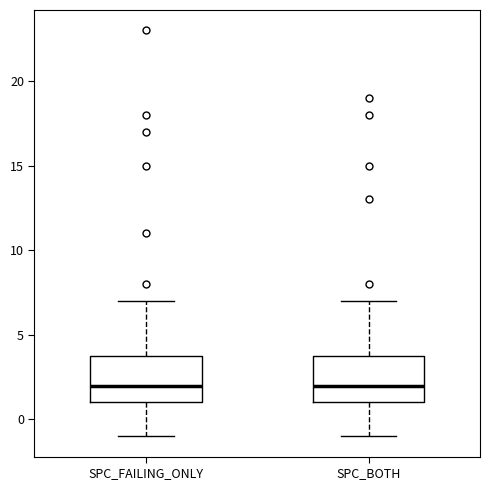

Reading left to right, read every box against the y-axis: the position of its median line, the range the box covers, and the ends of its whiskers. The values are not printed on the chart, so give them approximately, as read against the axis.

SPC_FAILING_ONLY: median 2, box 1 to 4, whiskers -1 to 7
SPC_BOTH: median 2, box 1 to 4, whiskers -1 to 7